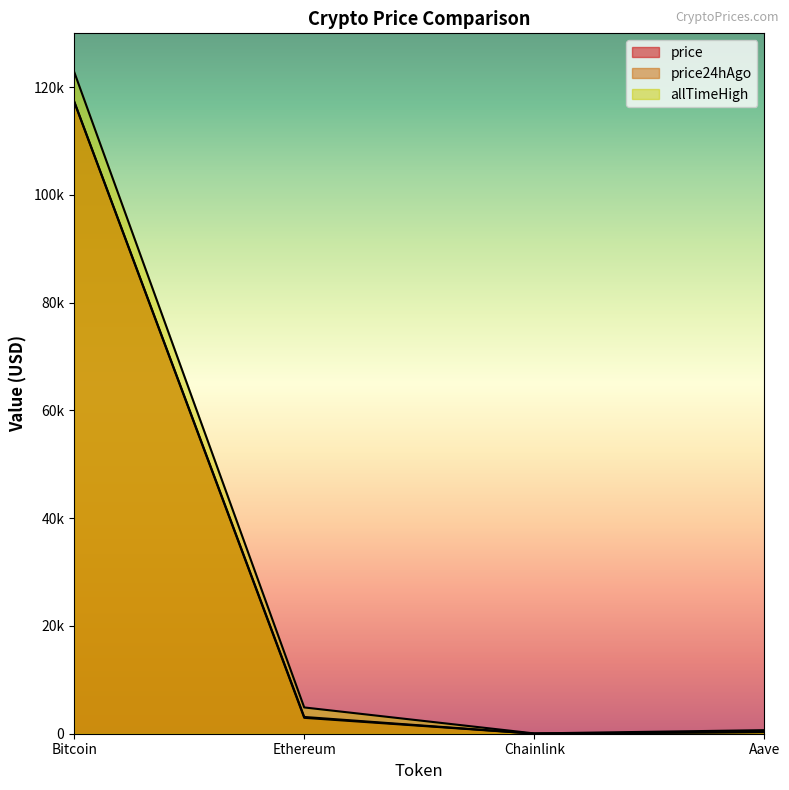

At which label is price24hAgo closest to 58645?

Ethereum